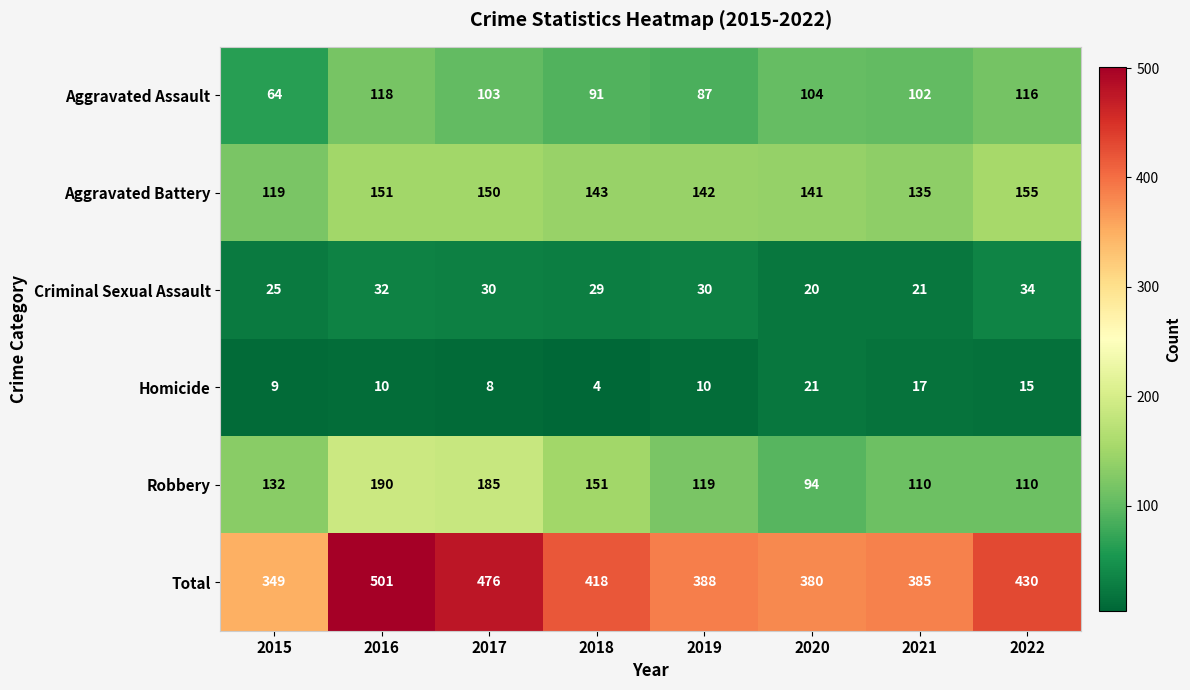

At which label is Aggravated Assault closest to 91?

2018